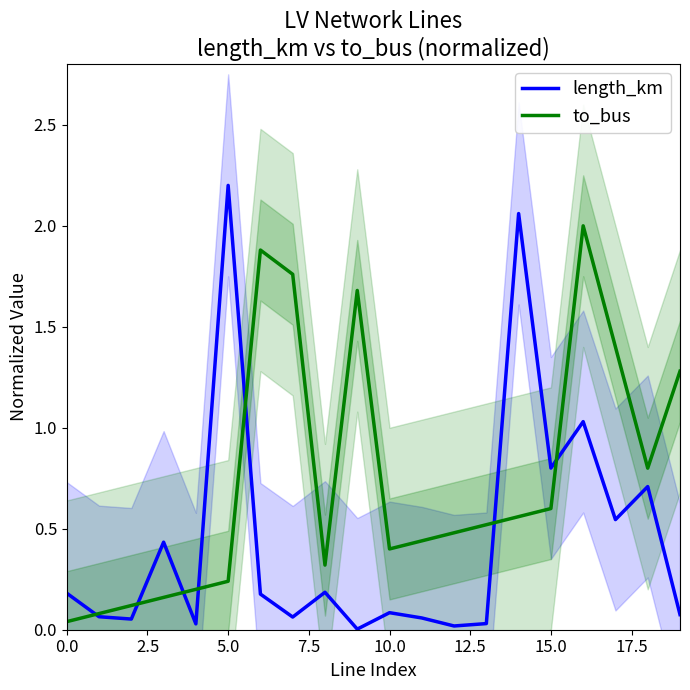

What is the highest value of the to_bus series?

2.0